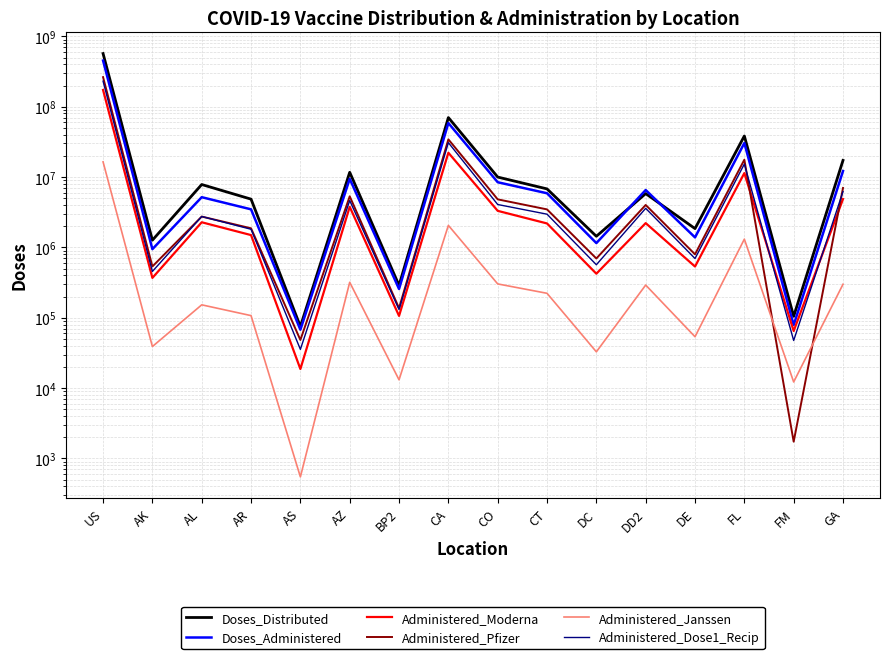

Between which two adjacent categories do Administered_Janssen and Administered_Pfizer first intersect?

FL and FM